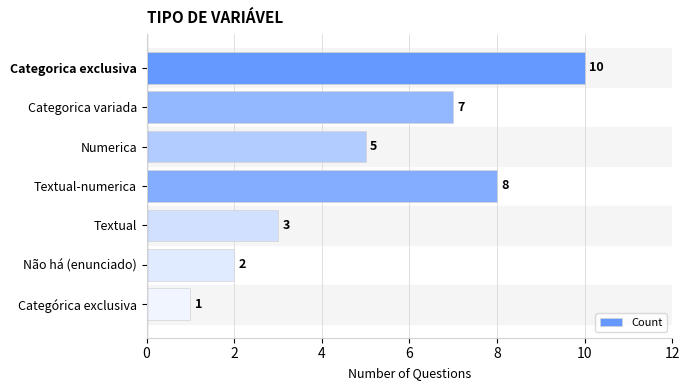

What is the sum of the values at Categorica variada and Categórica exclusiva?

8